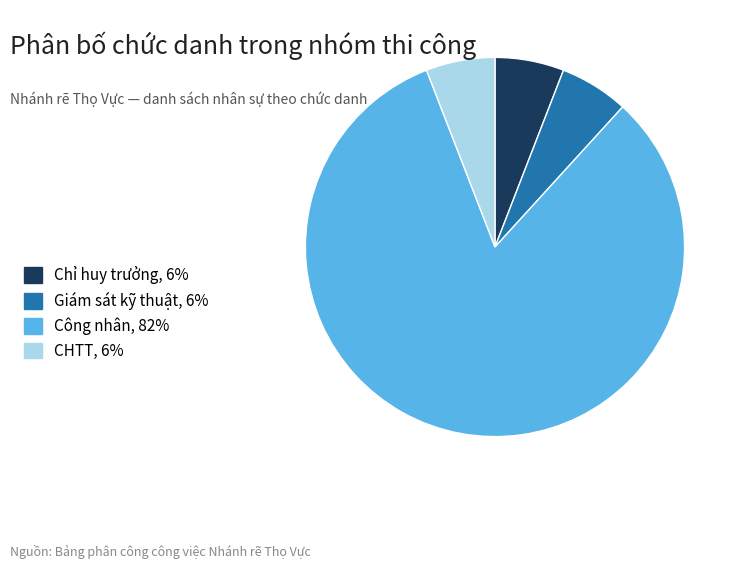

How many segments does this pie chart have?

4